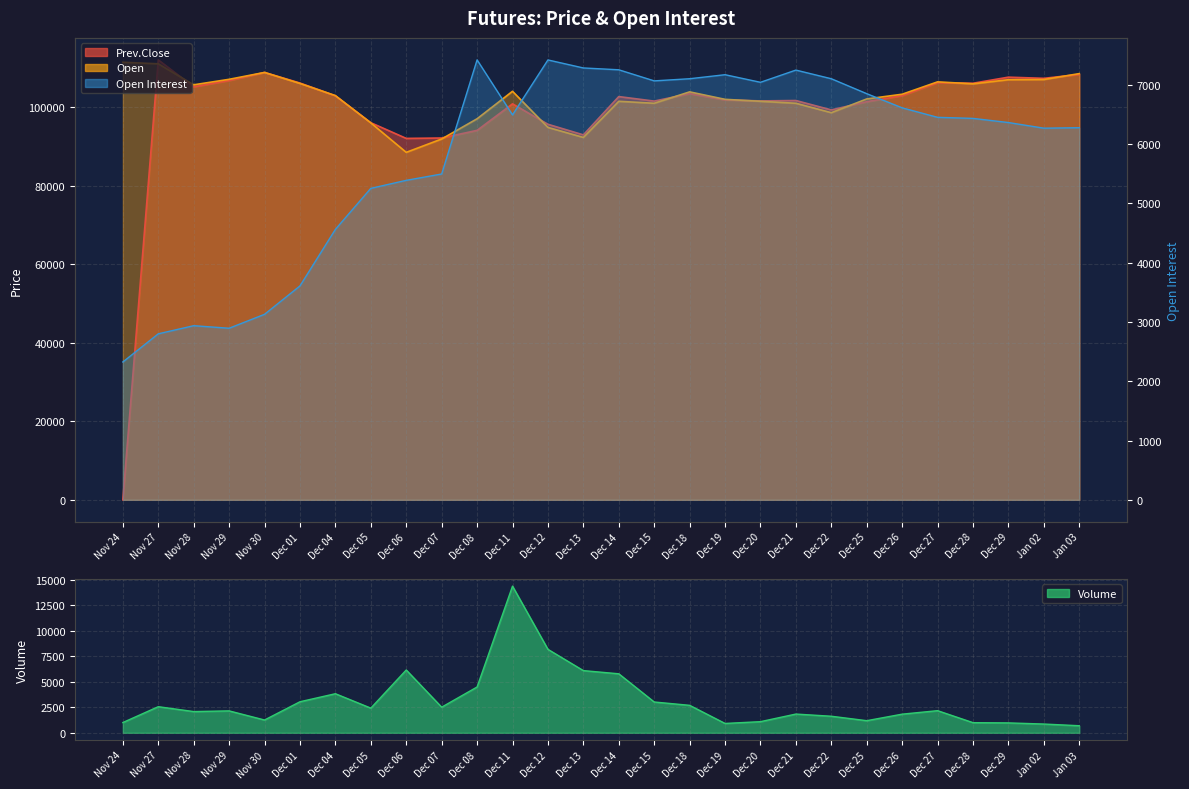

Between Nov 29 and Dec 05, which is larger?

Dec 05